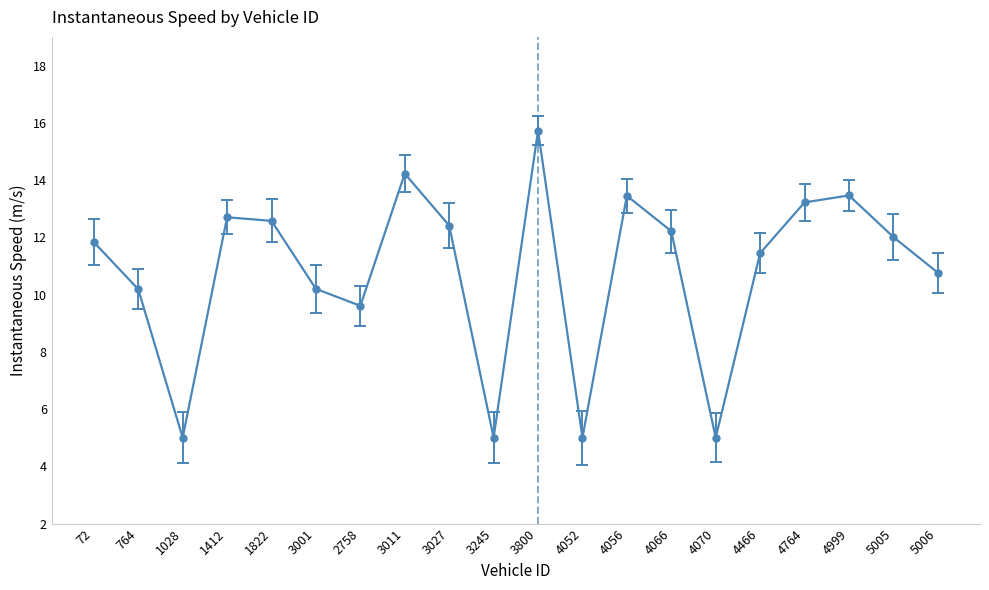

Where is the first local minimum?

1028